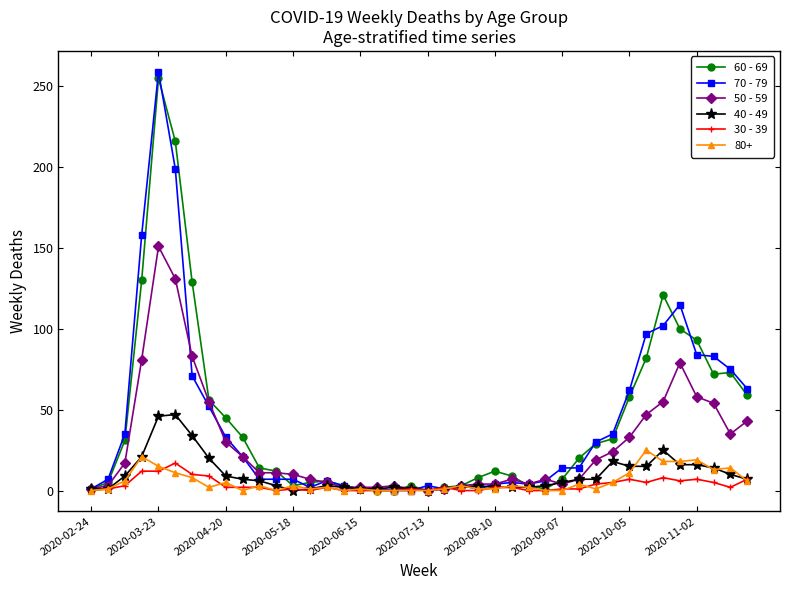

Which series has the widest spread of values?

70 - 79